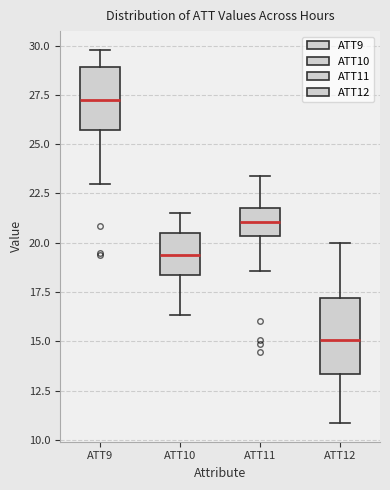

Where does the median line of the box for ATT10 sit on the y-axis? The values are not printed on the chart, so give them approximately, as read against the axis.

19.5